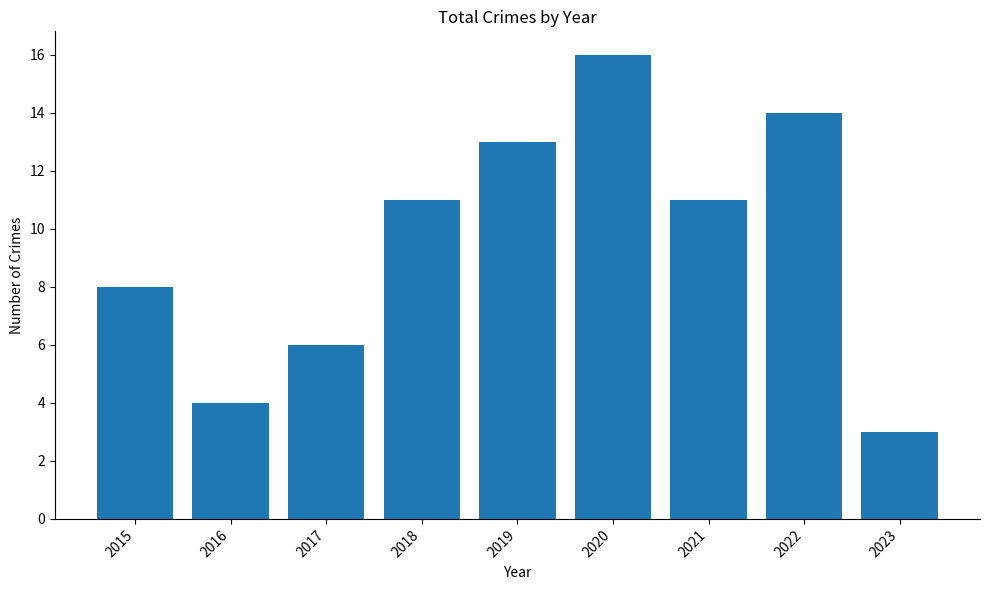

The value at 2023 is 1. True or false?

False